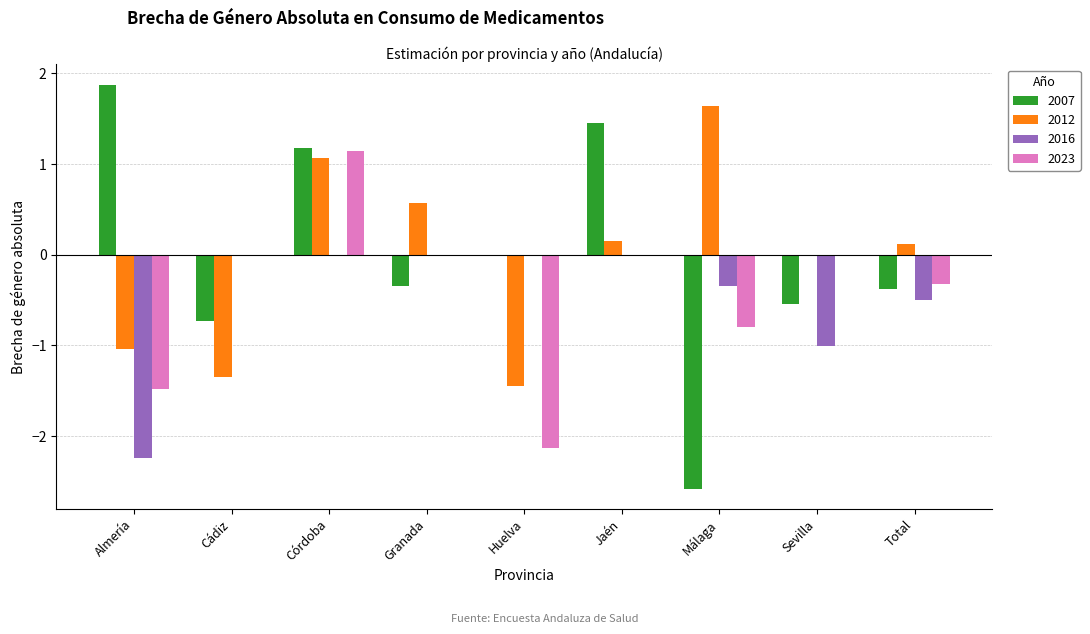

Is it true that 2007 equals 0.0 at Huelva?

True